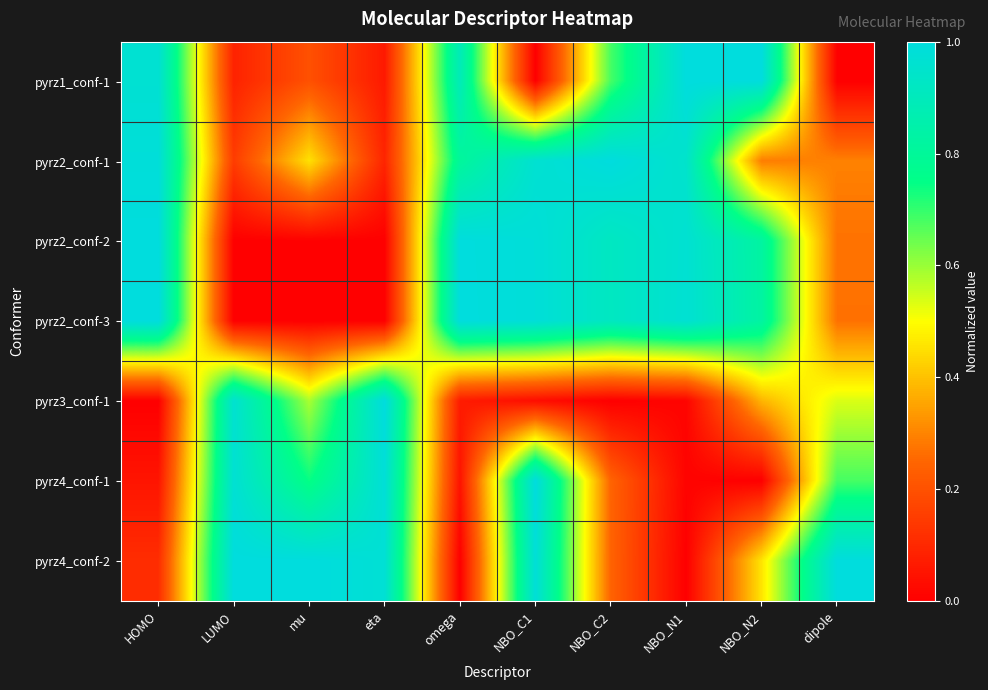

What is the maximum value shown in the chart?

1.0